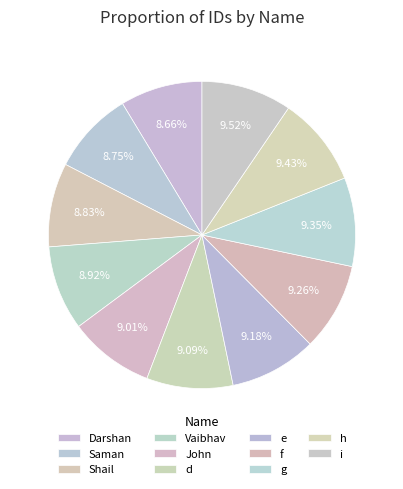

To the nearest percent, what percentage of the pie is Darshan?

9%